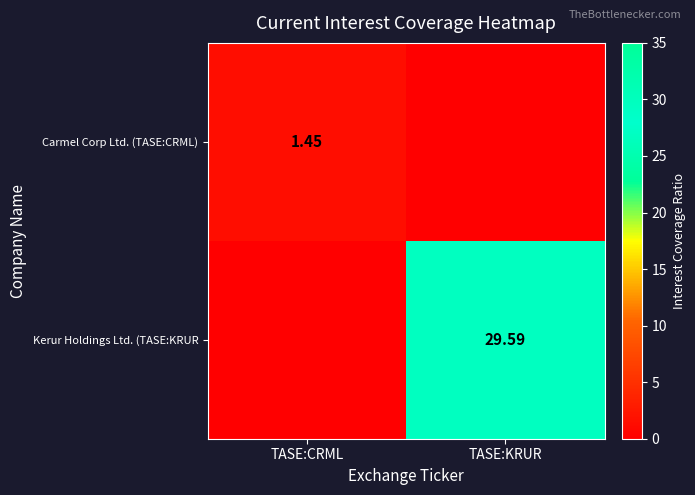

How many categories are shown in the chart?

2